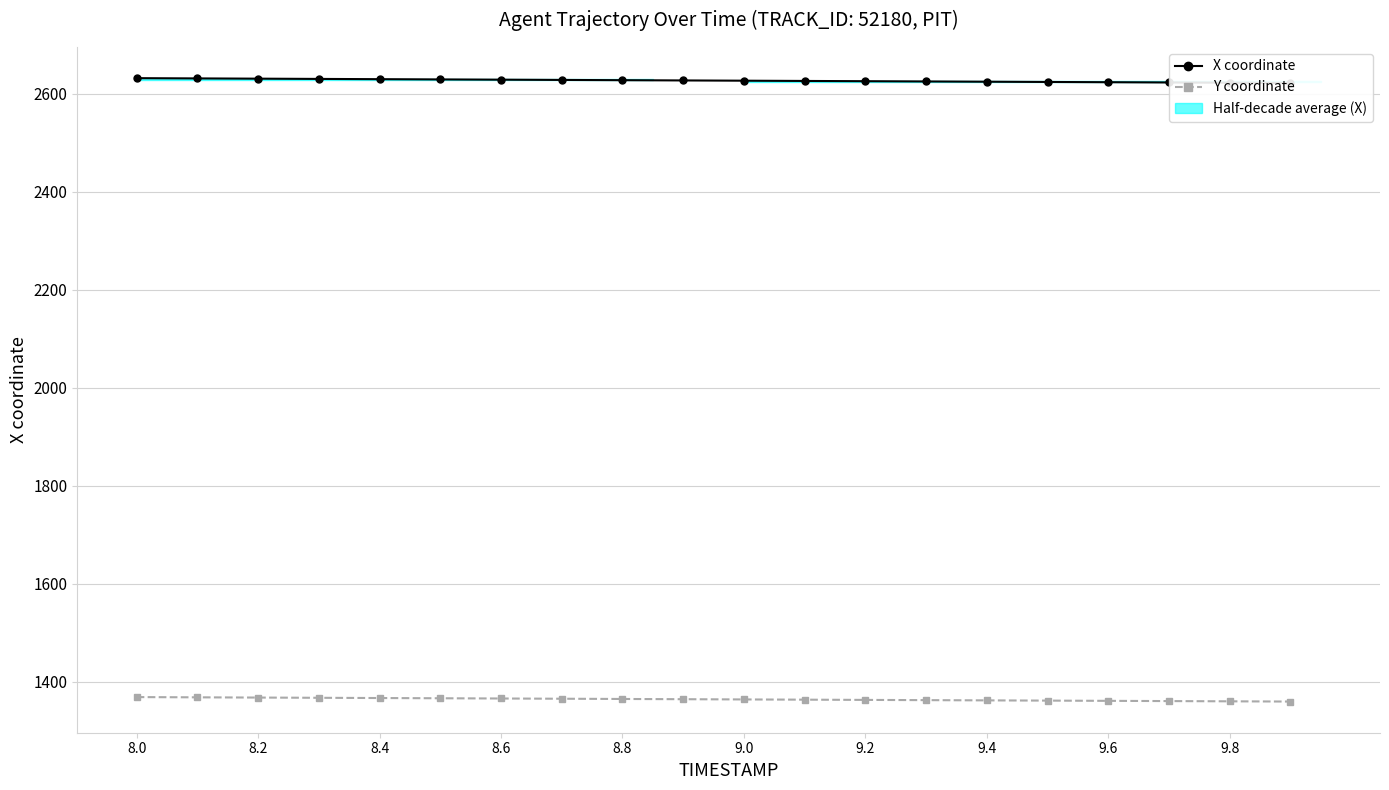

At 9.4, list the series in order from smallest to largest.

Y coordinate, X coordinate